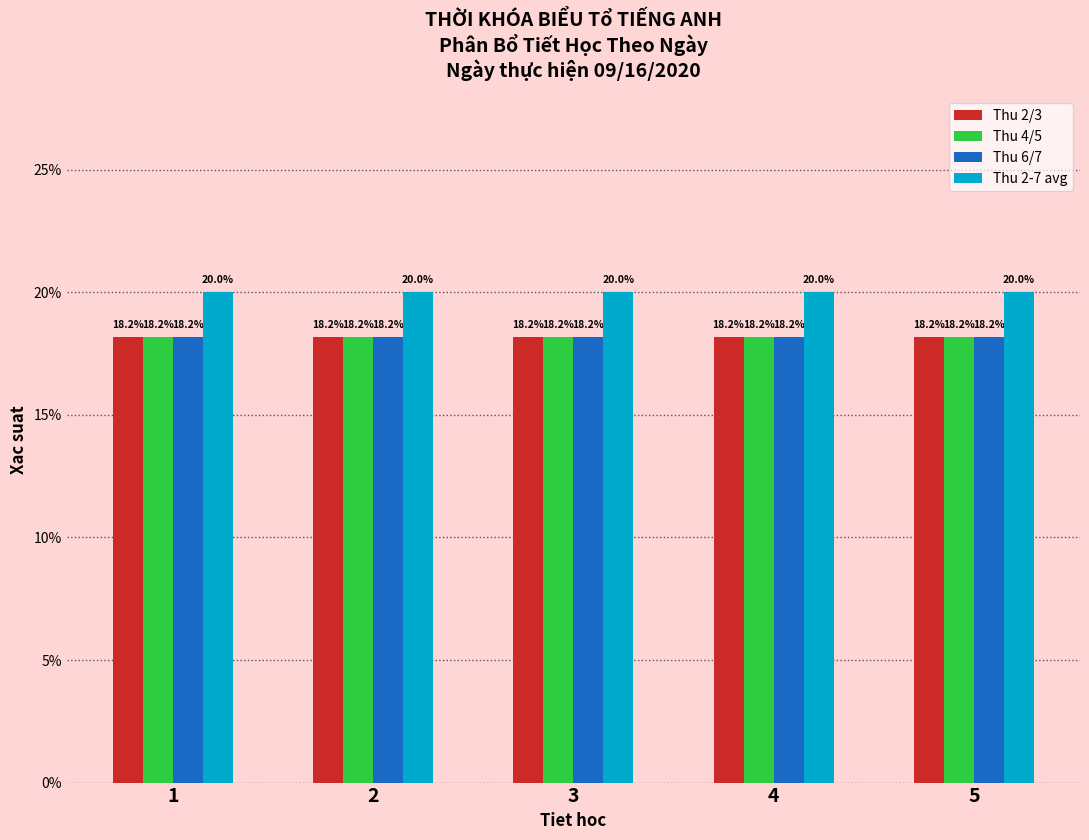

What are all the series names shown in the legend?

Thu 2/3, Thu 4/5, Thu 6/7, Thu 2-7 avg